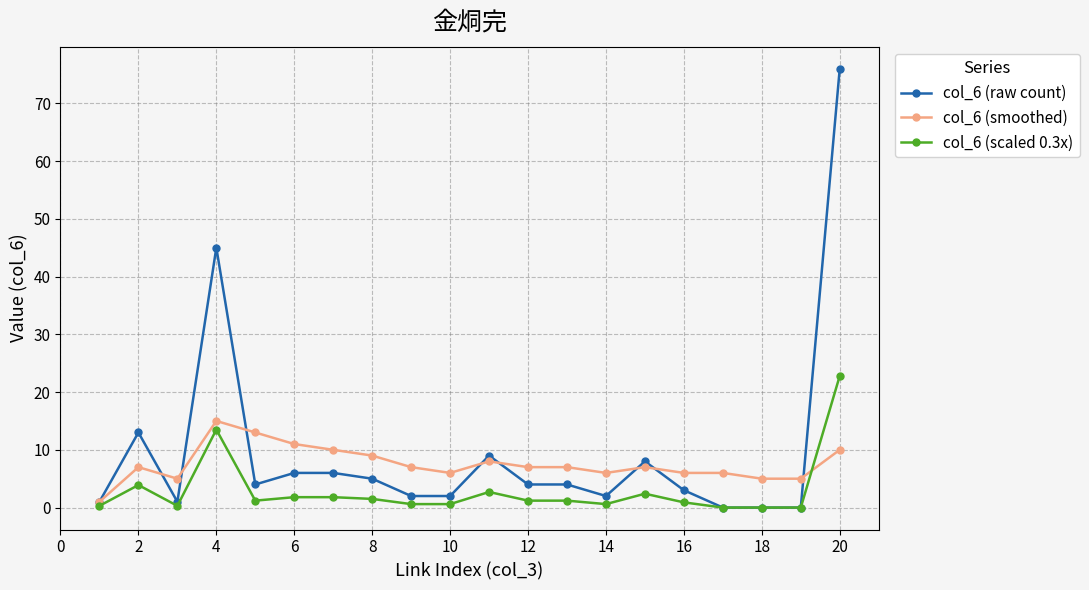

Which series has the largest total across all categories?

col_6 (raw count)